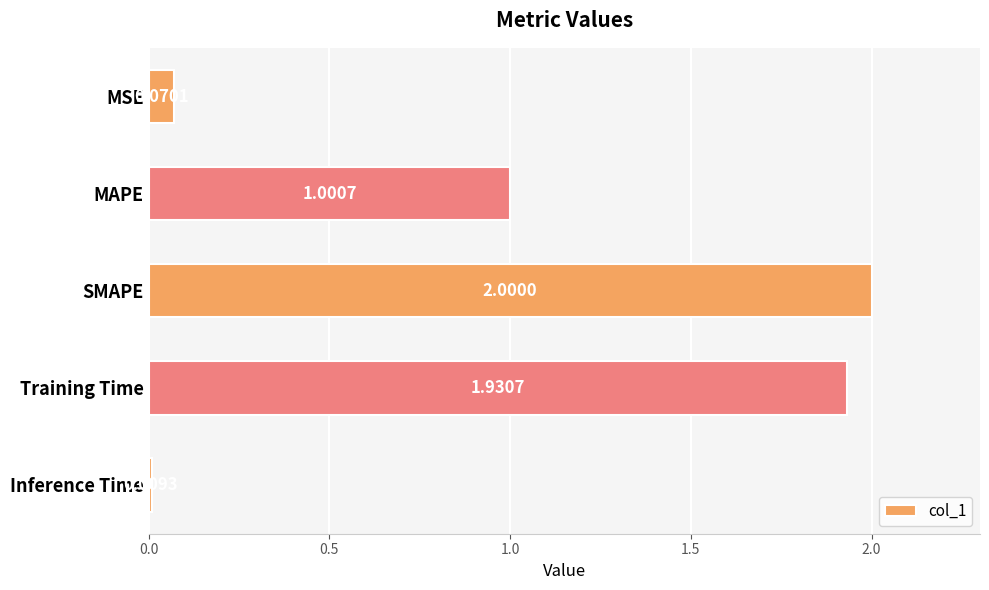

What is the label of the 1st bar from the top?

MSE